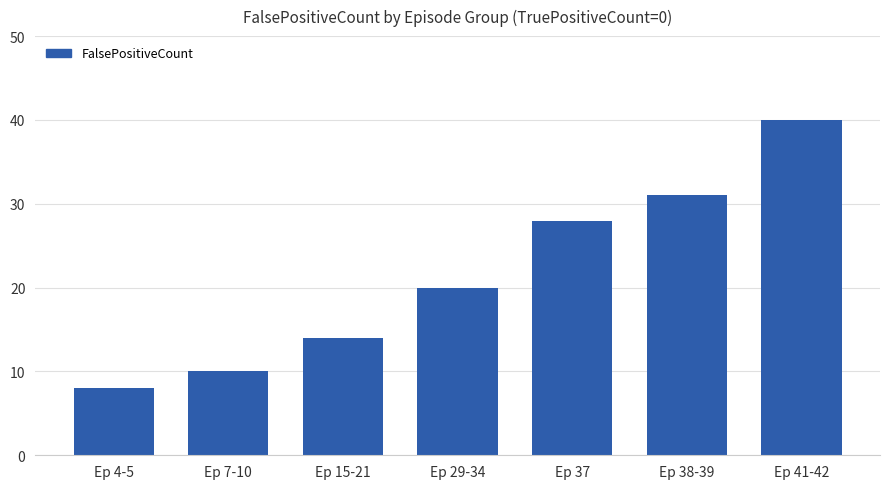

Does the chart contain stacked bars?

No